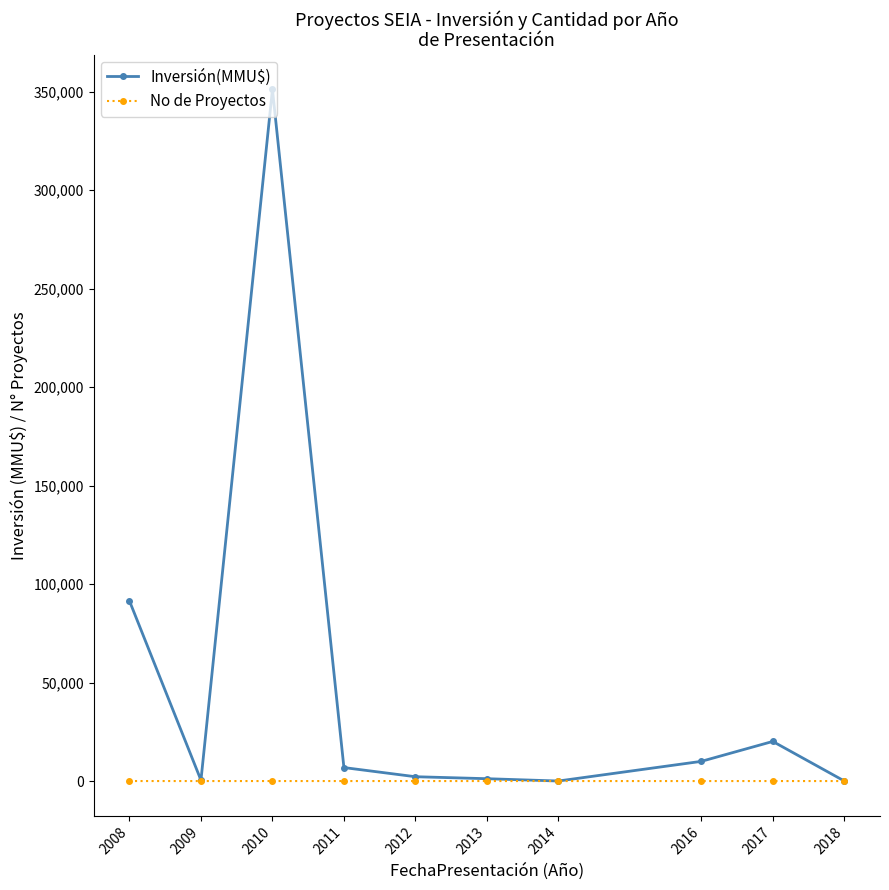

Where does the No de Proyectos series first go above 4?

2008